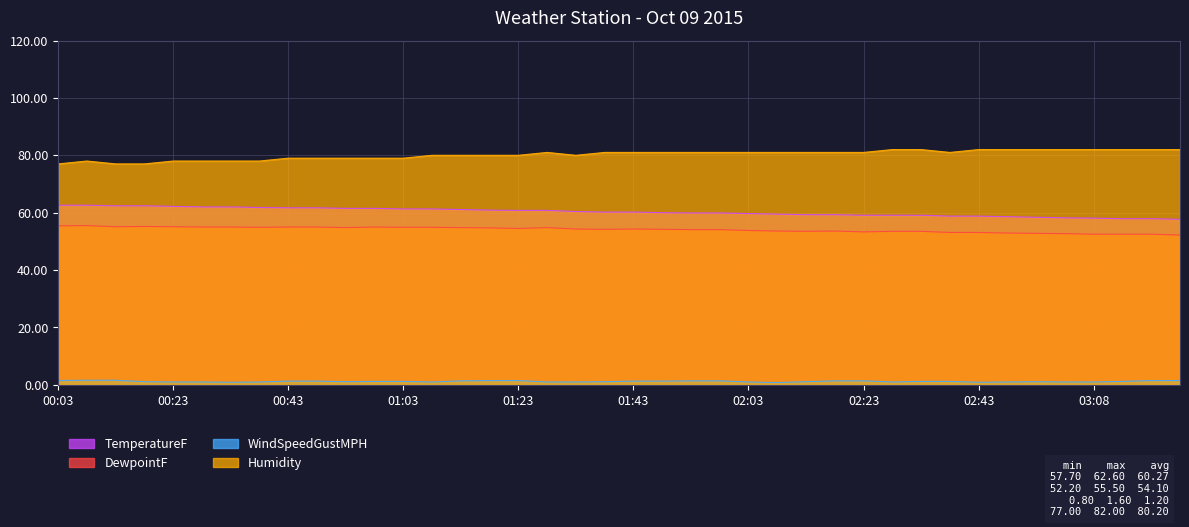

At how many categories does at least one series exceed 23?

40